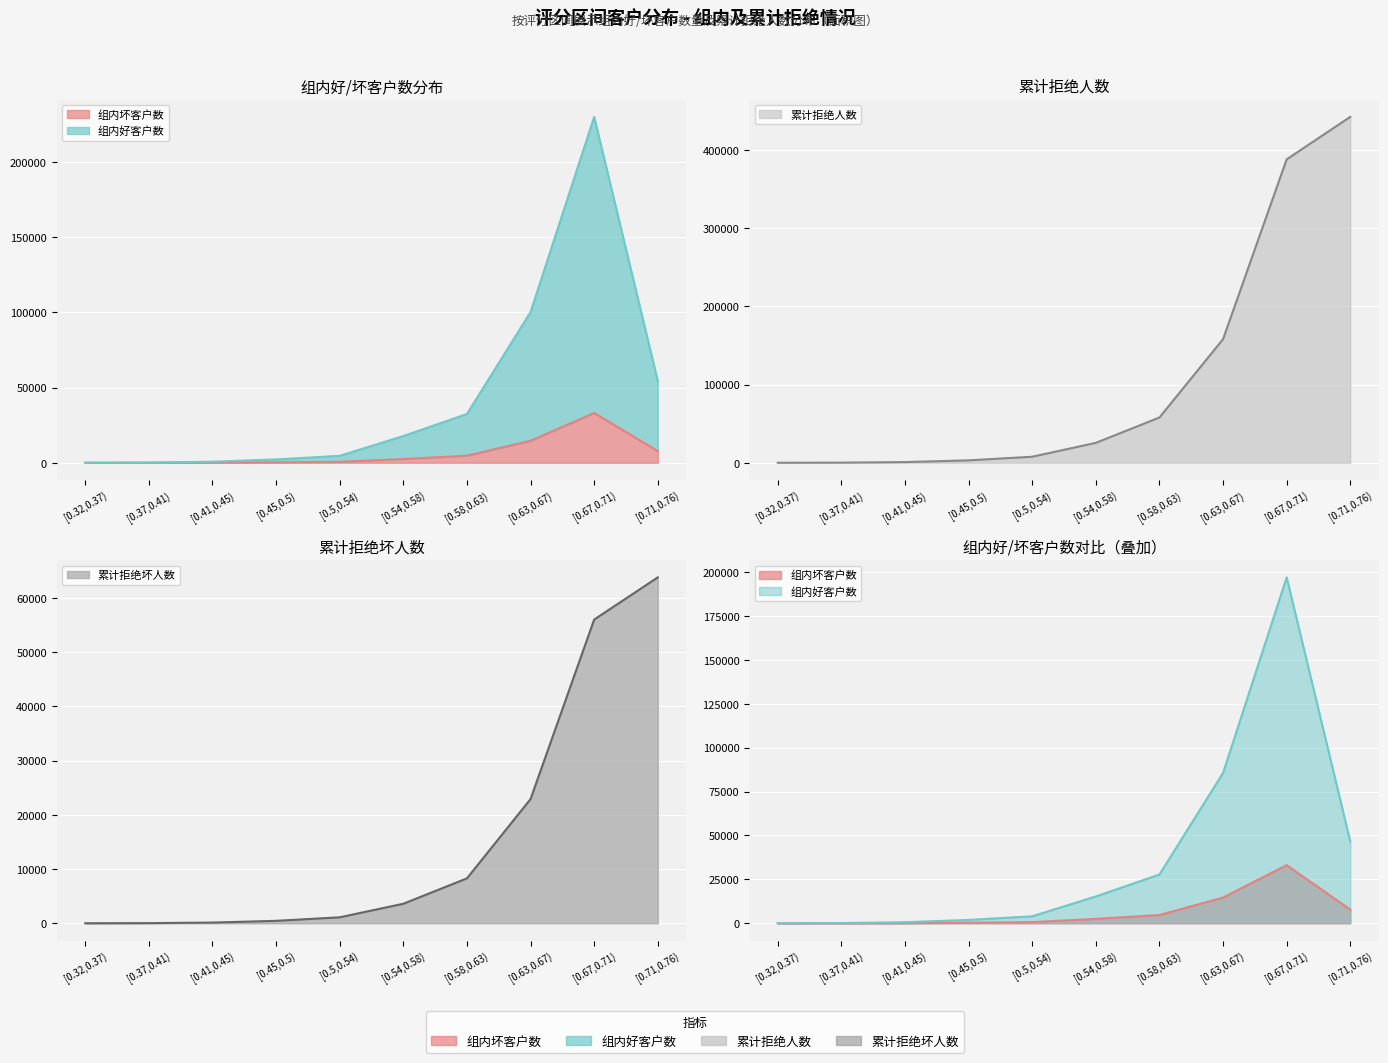

What is the label of the 6th point from the left?

[0.54,0.58)